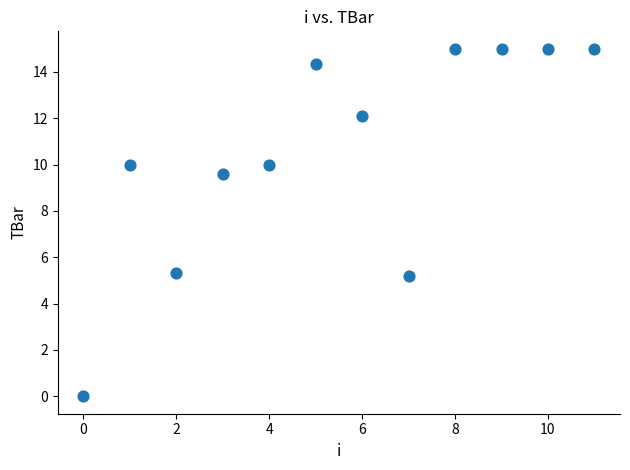

What is the average Y value?

10.5